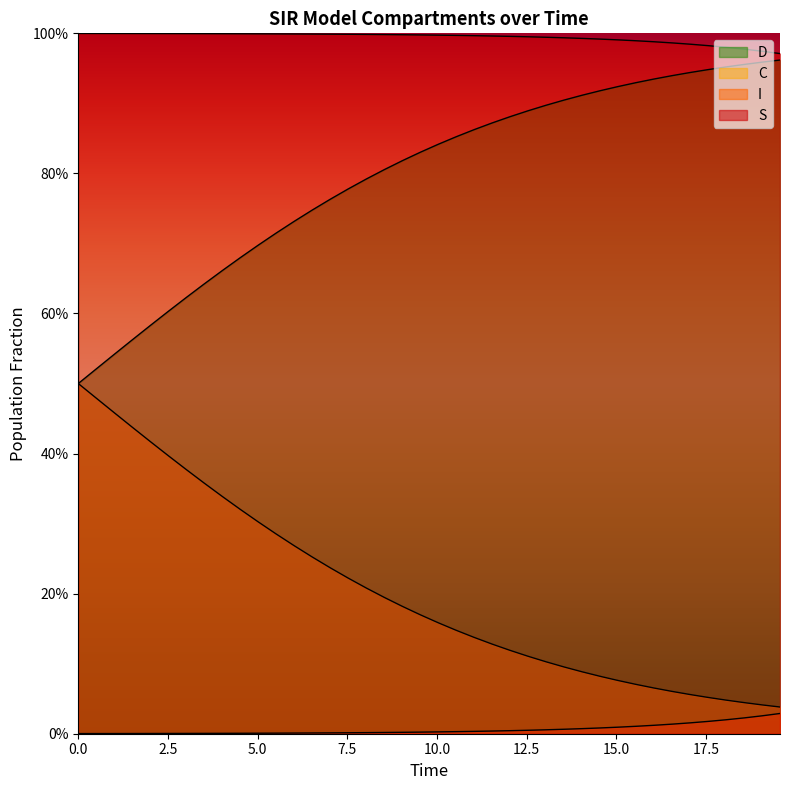

List the series in order of their overall mean, lowest first.

S, D, C, I